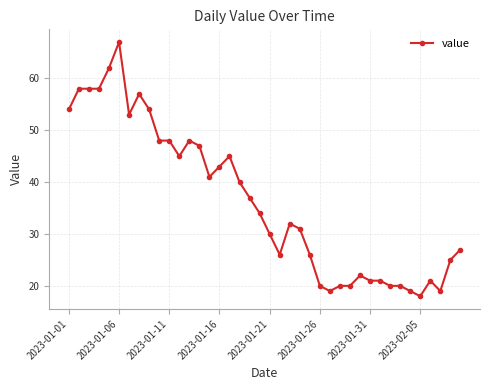

What is the difference between the maximum and second lowest values?

48